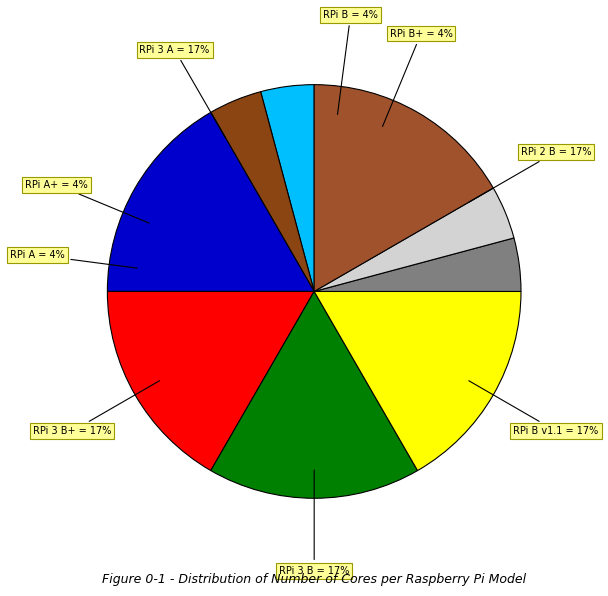

Is there any slice that represents more than half of the pie?

No